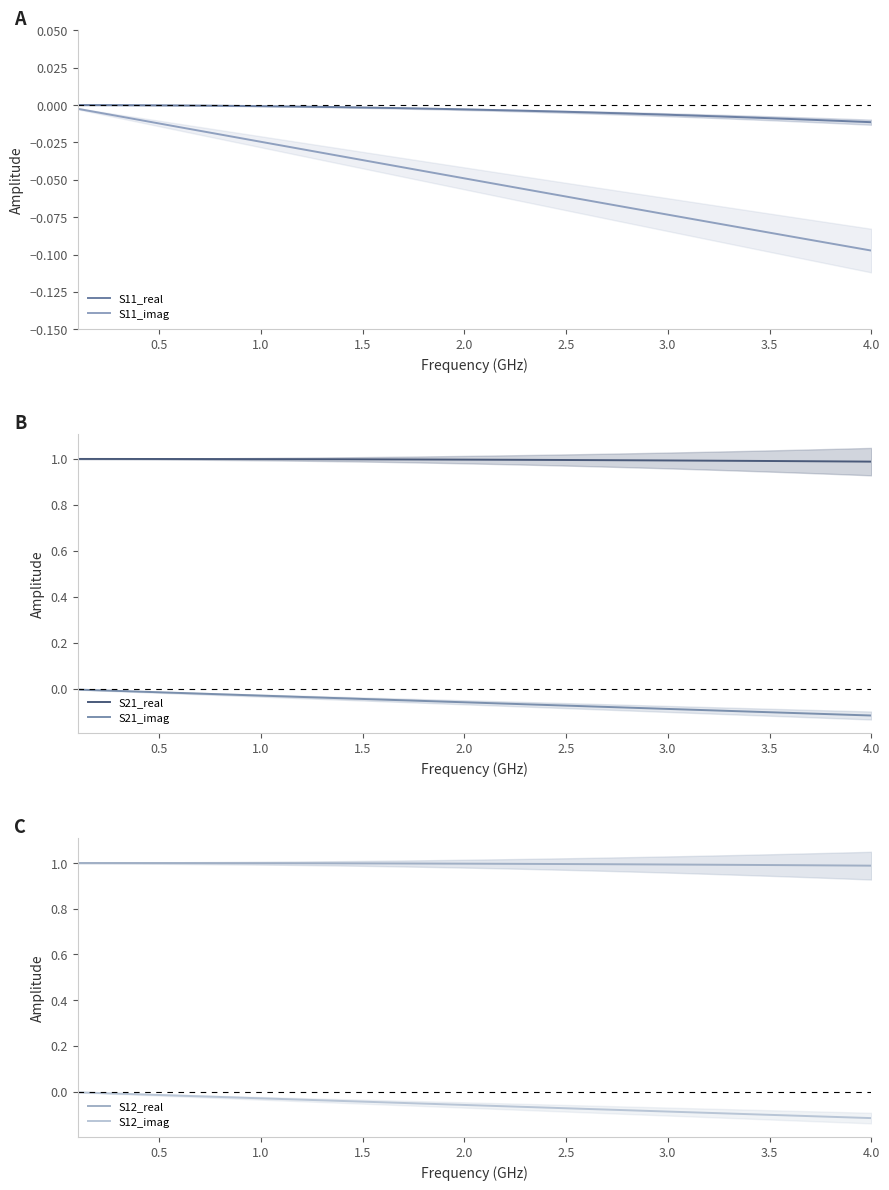

Is this an area chart (filled region under the line)?

No